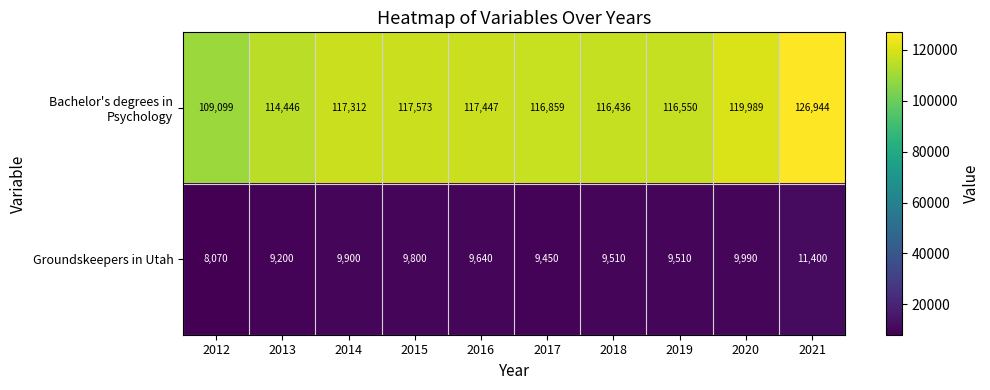

Reading left to right, list all the values displayed in this chart.

Bachelor's degrees in Psychology: 2012=109099	2013=114446	2014=117312	2015=117573	2016=117447	2017=116859	2018=116436	2019=116550	2020=119989	2021=126944
Groundskeepers in Utah: 2012=8070	2013=9200	2014=9900	2015=9800	2016=9640	2017=9450	2018=9510	2019=9510	2020=9990	2021=11400